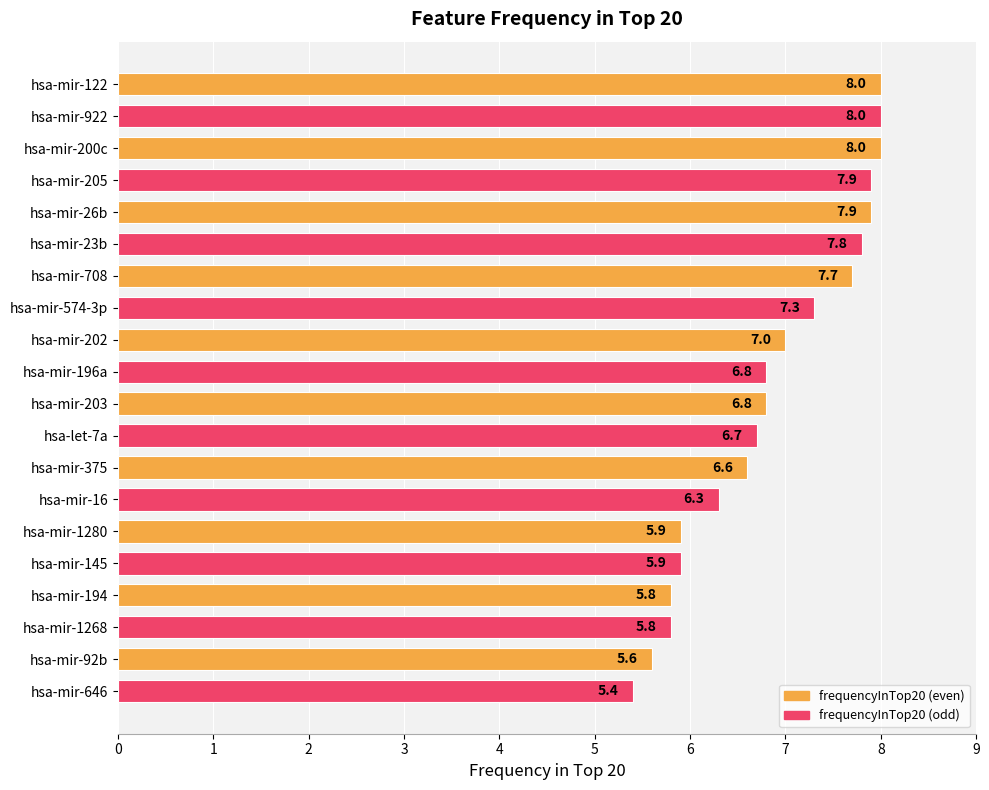

What is the maximum value shown in the chart?

8.0